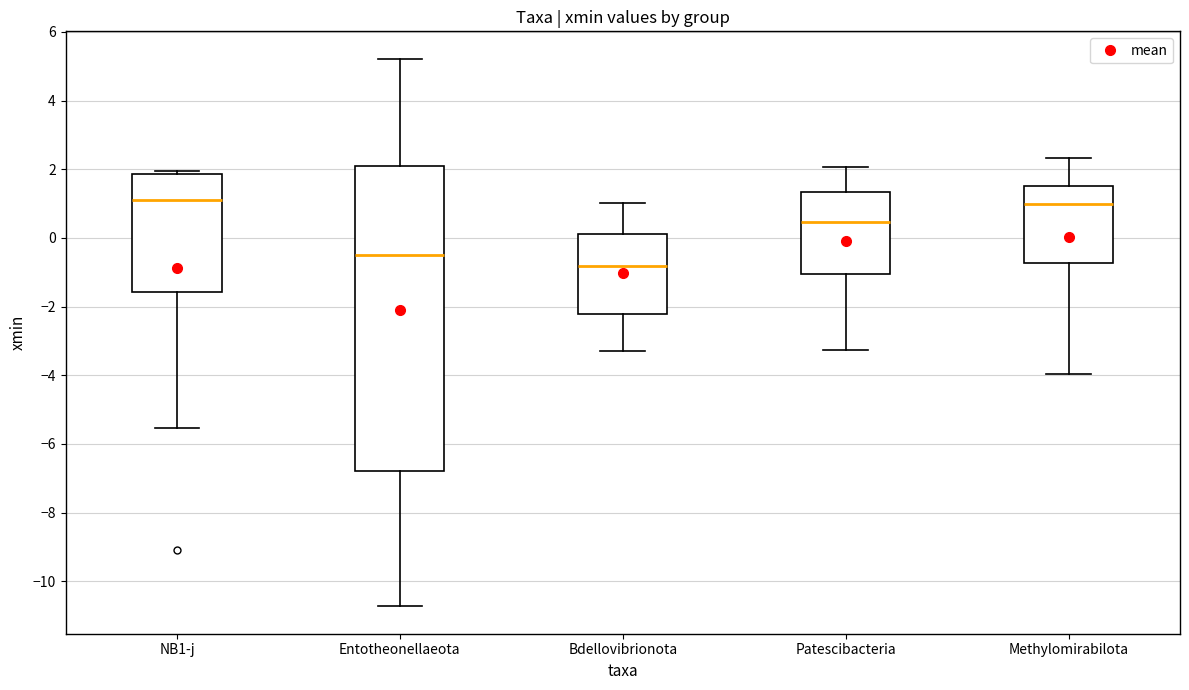

Reading left to right, read every box against the y-axis: the position of its median line, the range the box covers, and the ends of its whiskers. The values are not printed on the chart, so give them approximately, as read against the axis.

NB1-j: median 1.2, box -1.6 to 1.8, whiskers -5.6 to 2.0
Entotheonellaeota: median -0.6, box -6.8 to 2.2, whiskers -10.8 to 5.2
Bdellovibrionota: median -0.8, box -2.2 to 0.2, whiskers -3.2 to 1.0
Patescibacteria: median 0.4, box -1.0 to 1.4, whiskers -3.2 to 2.0
Methylomirabilota: median 1.0, box -0.8 to 1.6, whiskers -4.0 to 2.4